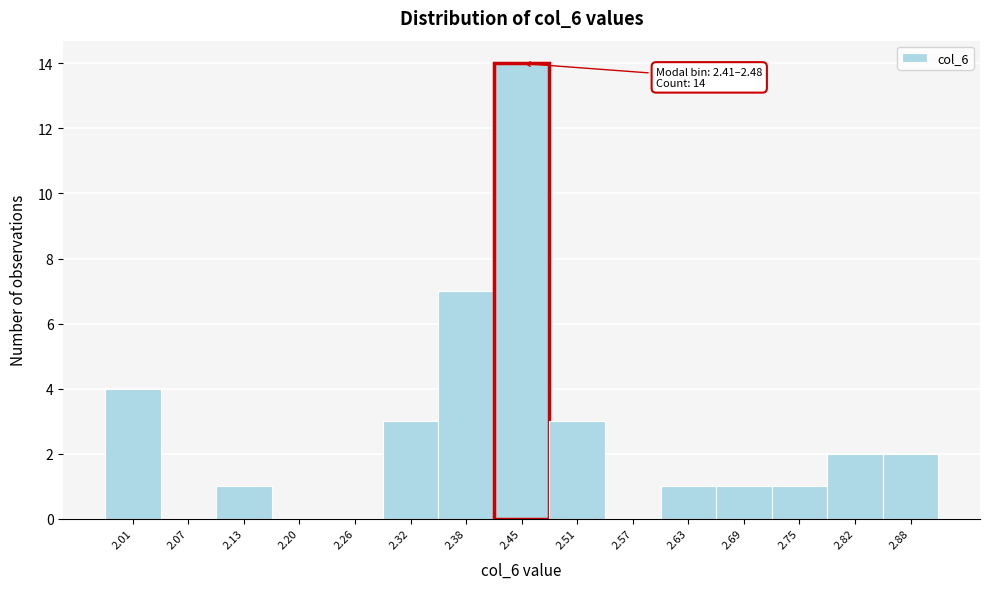

Over which range of the x-axis is the bar tallest?

2.414 to 2.476